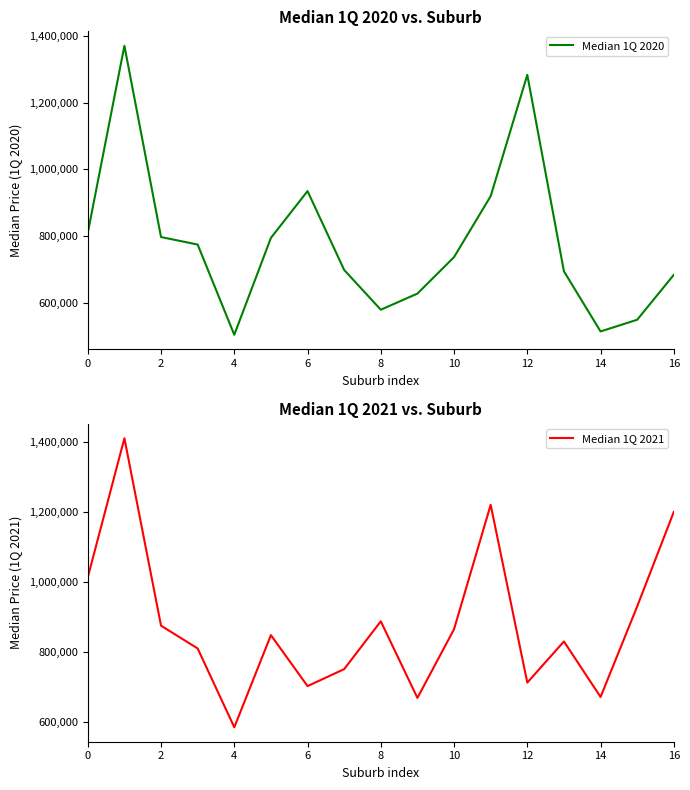

How many times do Median 1Q 2021 and Median 1Q 2020 cross each other?

4